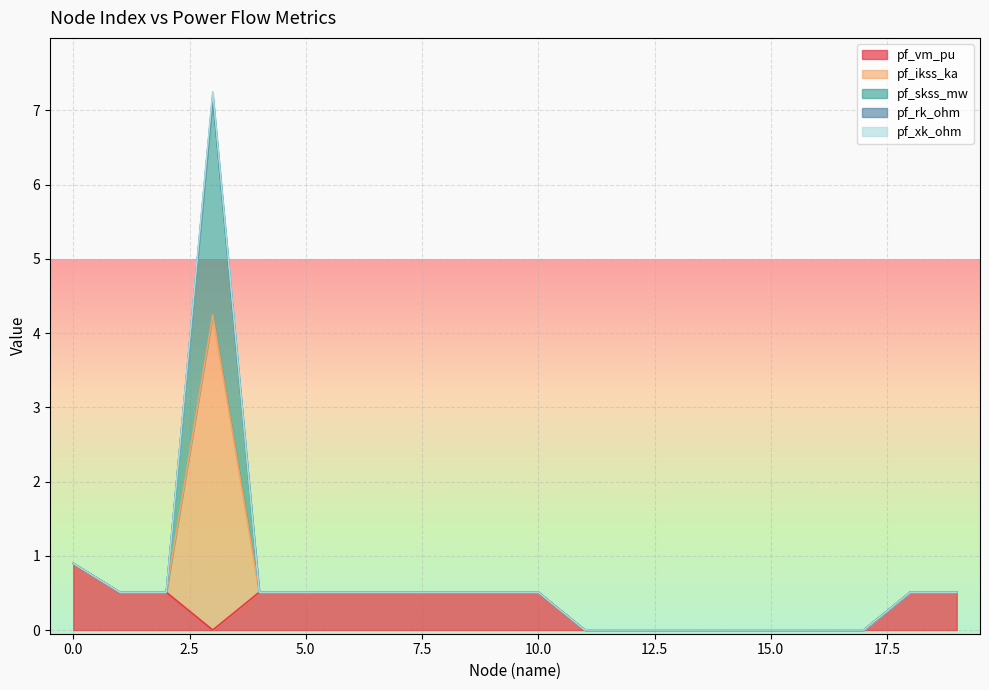

What is the highest value of the pf_vm_pu series?

0.9